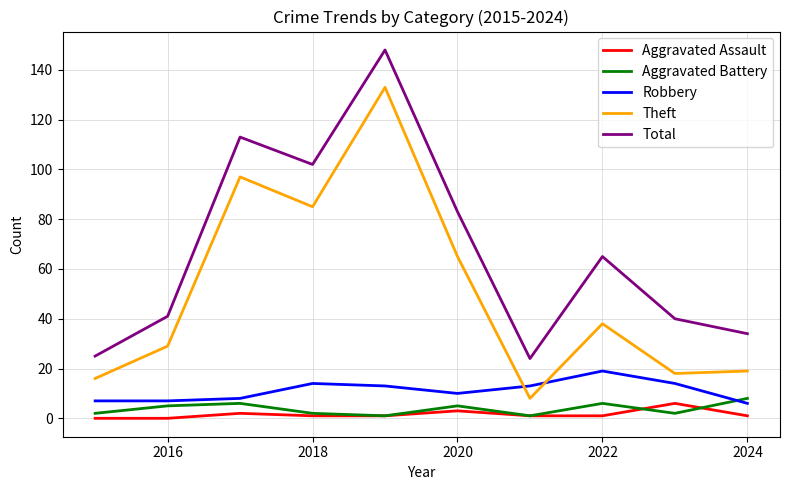

True or false: Total and Theft intersect in this chart.

False